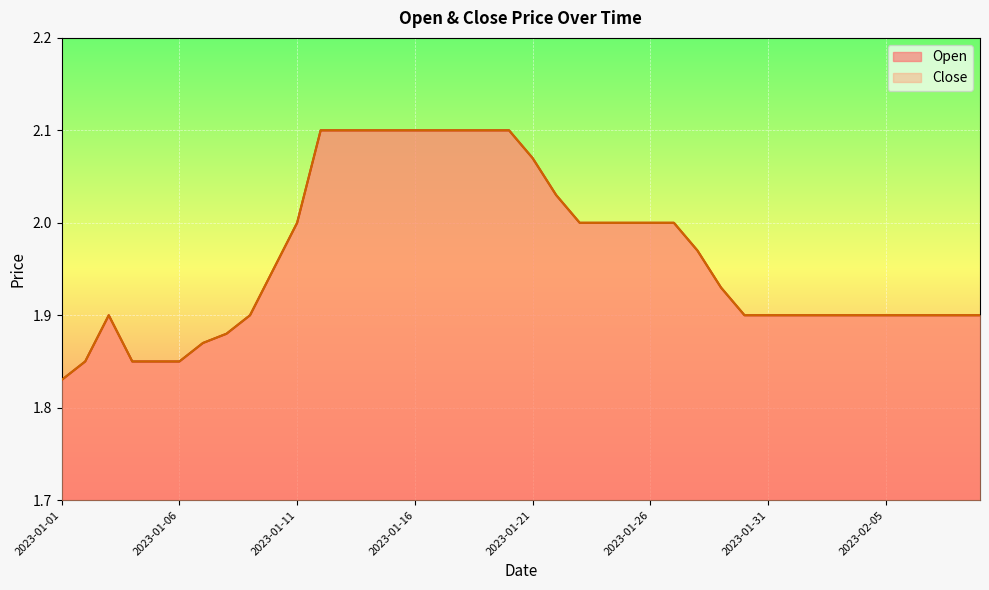

Which has a higher value, 2023-01-12 or 2023-02-07?

2023-01-12